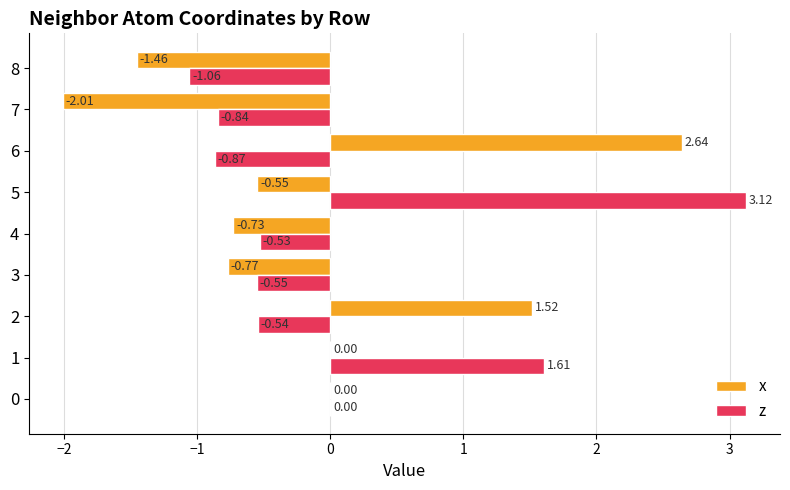

Which series has the largest total across all categories?

z